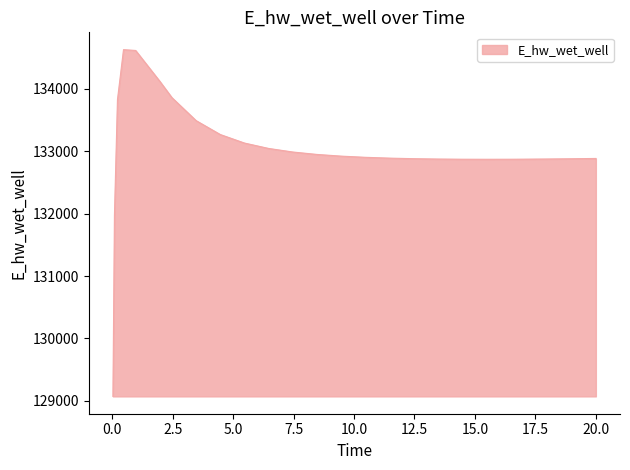

What is the greatest value displayed?

134628.3